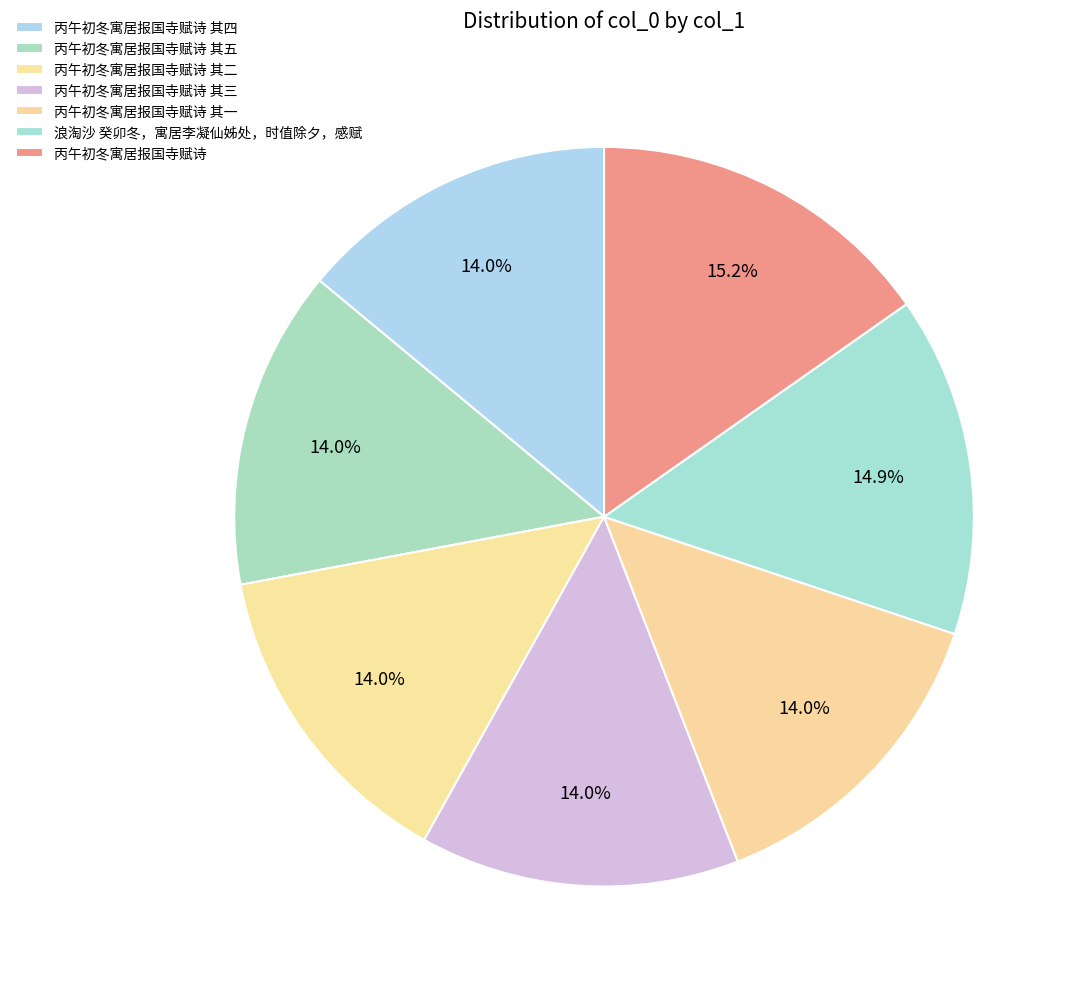

To the nearest percent, what portion does 丙午初冬寓居报国寺赋诗 其五 represent?

14%